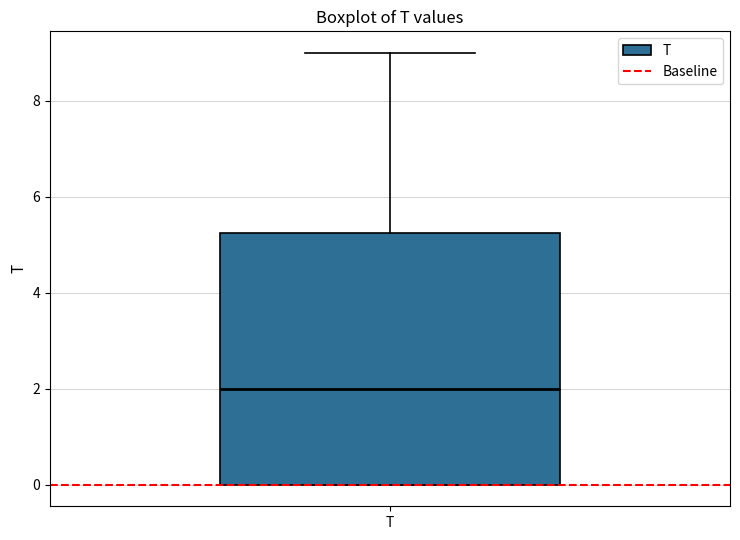

Where does the median line of the box for T sit on the y-axis? The values are not printed on the chart, so give them approximately, as read against the axis.

2.0